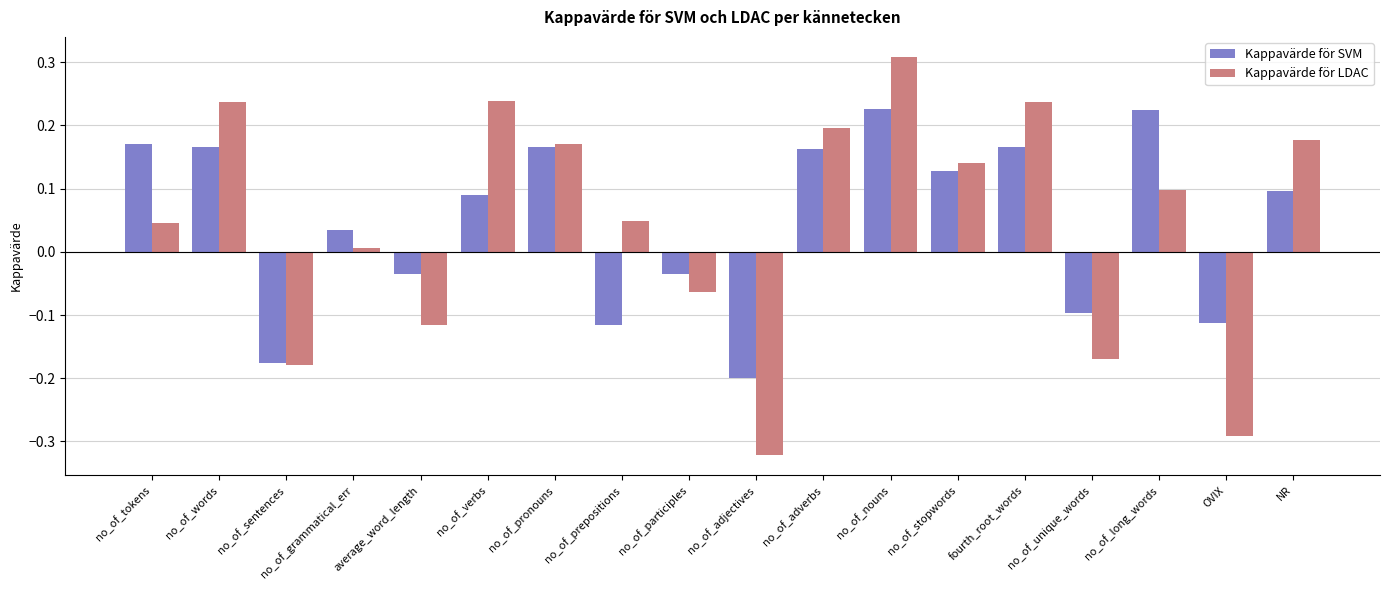

Between no_of_participles and NR, which series saw the biggest shift?

Kappavärde för LDAC